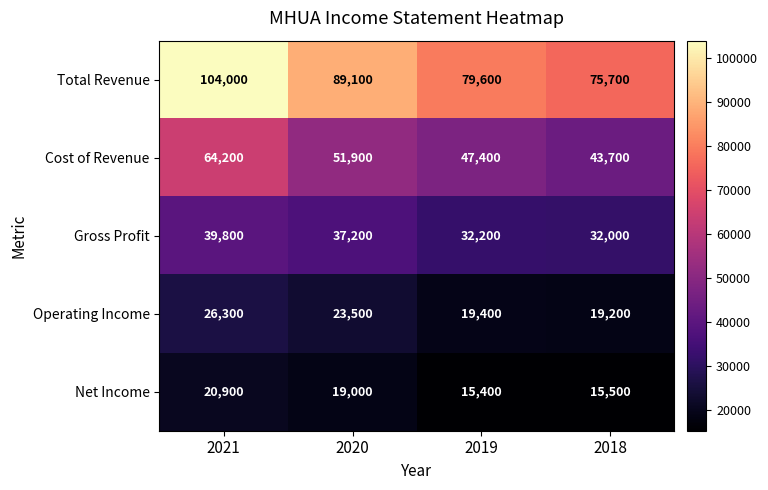

At 2018, list the series in order from smallest to largest.

Net Income, Operating Income, Gross Profit, Cost of Revenue, Total Revenue